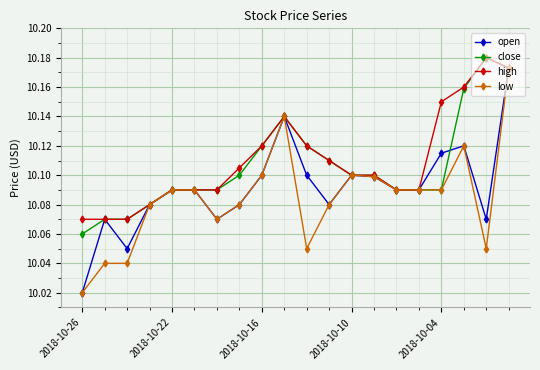

True or false: high has more than 1 points higher than both neighbors.

True